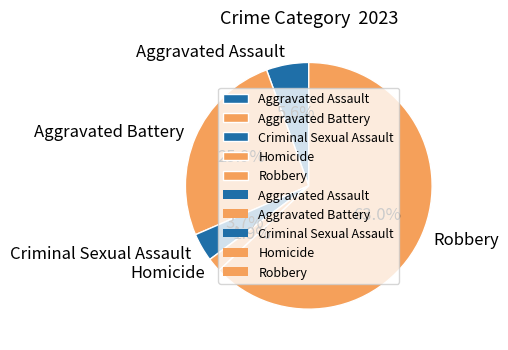

To the nearest percent, what is the difference between the largest and smallest slice percentages?

61%